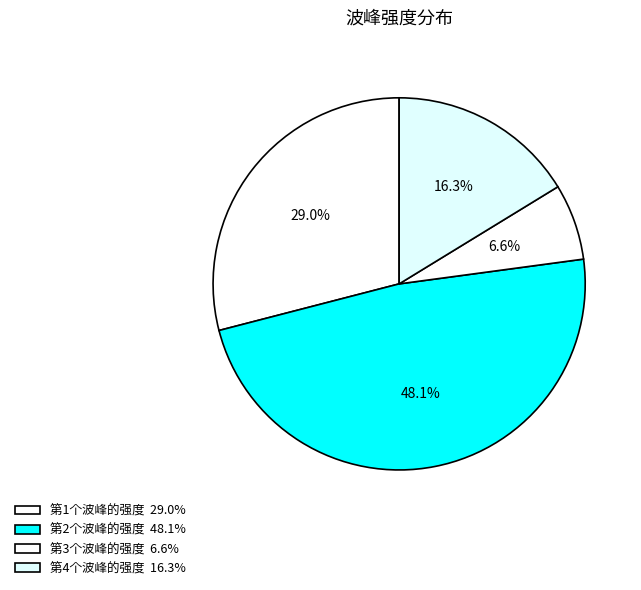

How many segments does this pie chart have?

4